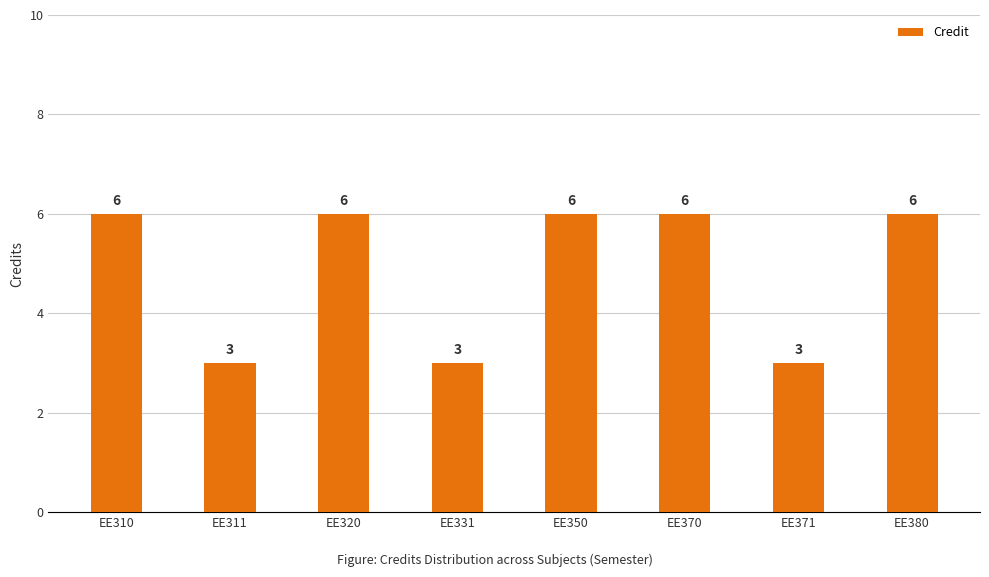

What is the difference between the maximum and minimum values?

3